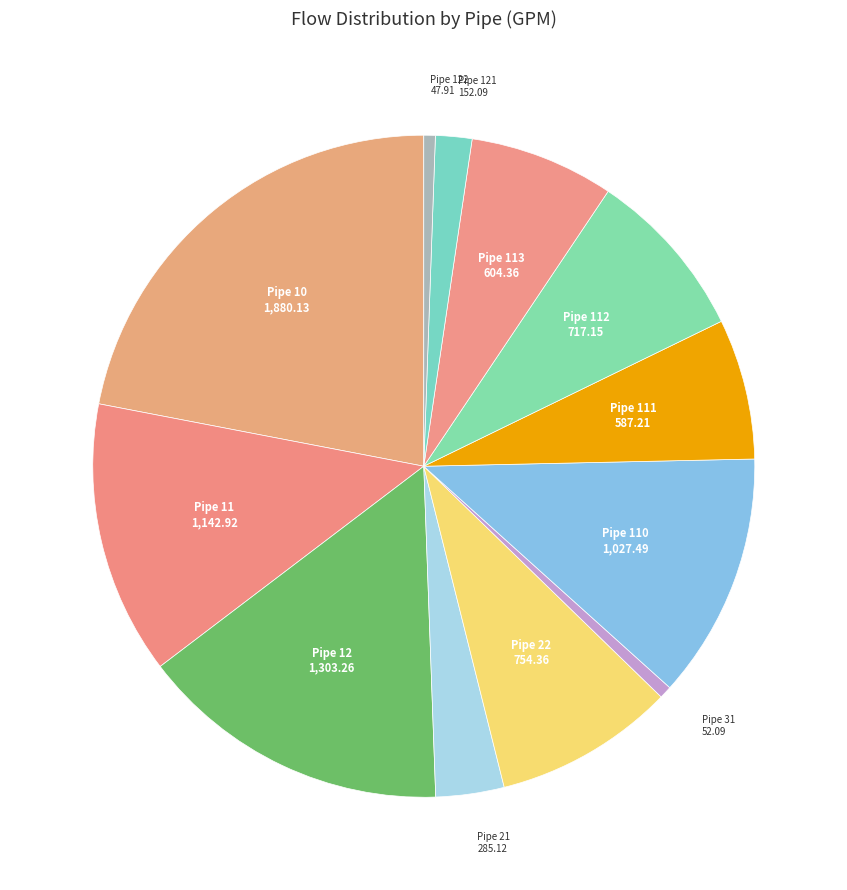

Combined, do Pipe 112 and Pipe 113 account for over 50%?

No